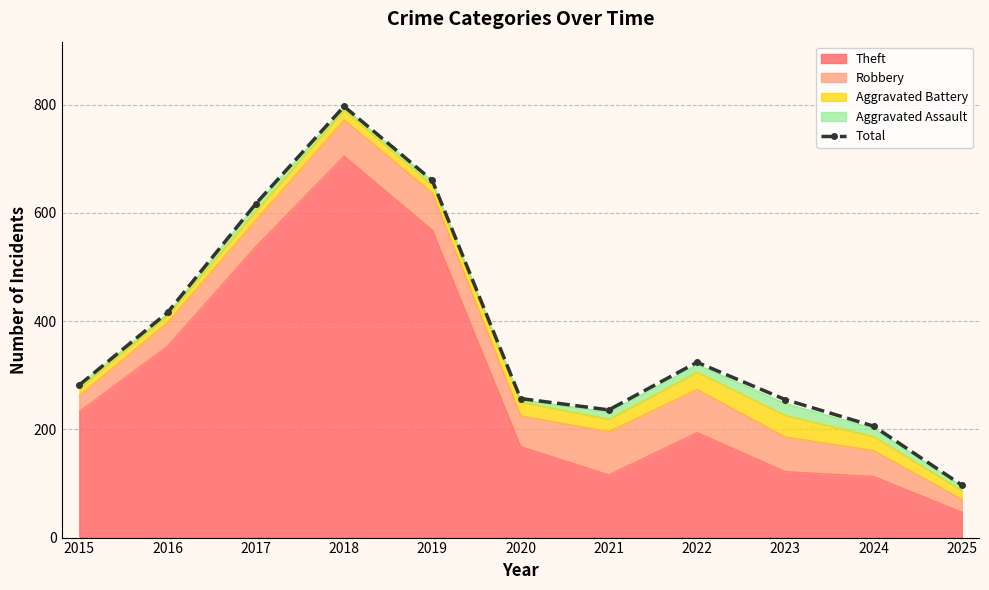

How many data points are less than 282?

5